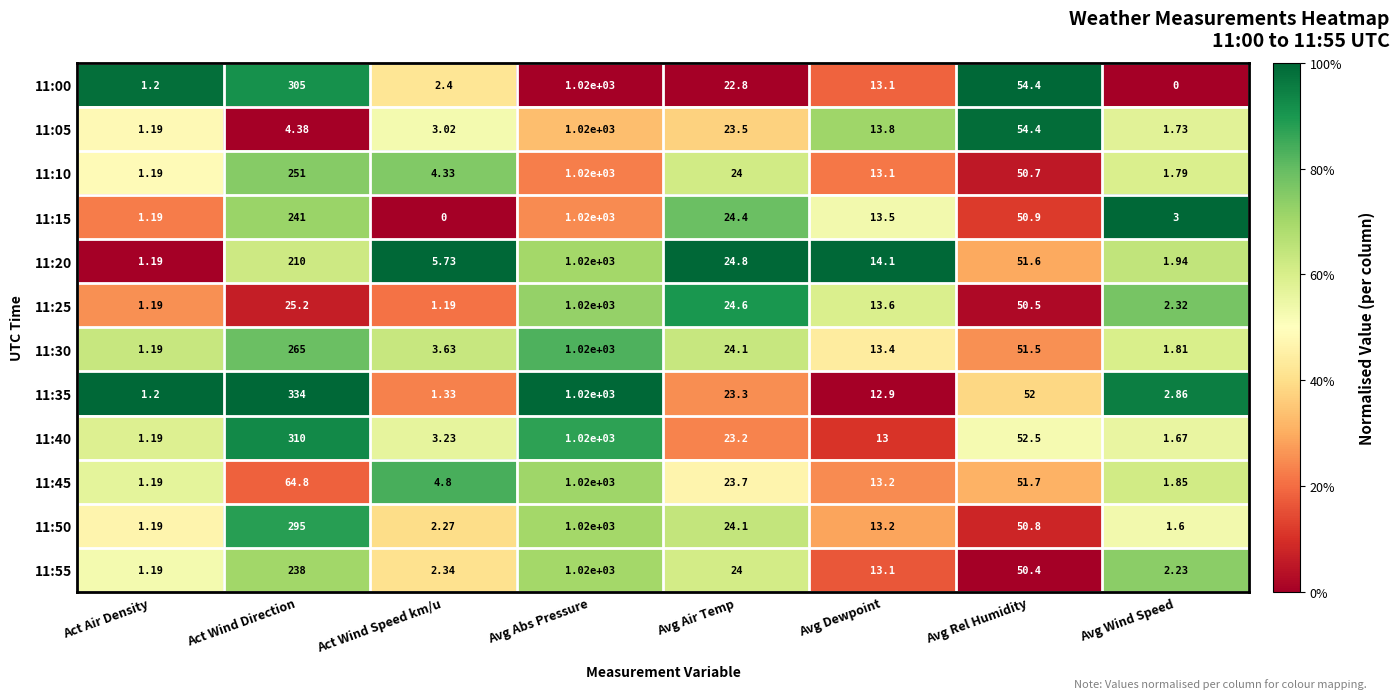

Rank the categories by 11:35 value from highest to lowest.

Avg Abs Pressure, Act Wind Direction, Avg Rel Humidity, Avg Air Temp, Avg Dewpoint, Avg Wind Speed, Act Wind Speed km/u, Act Air Density